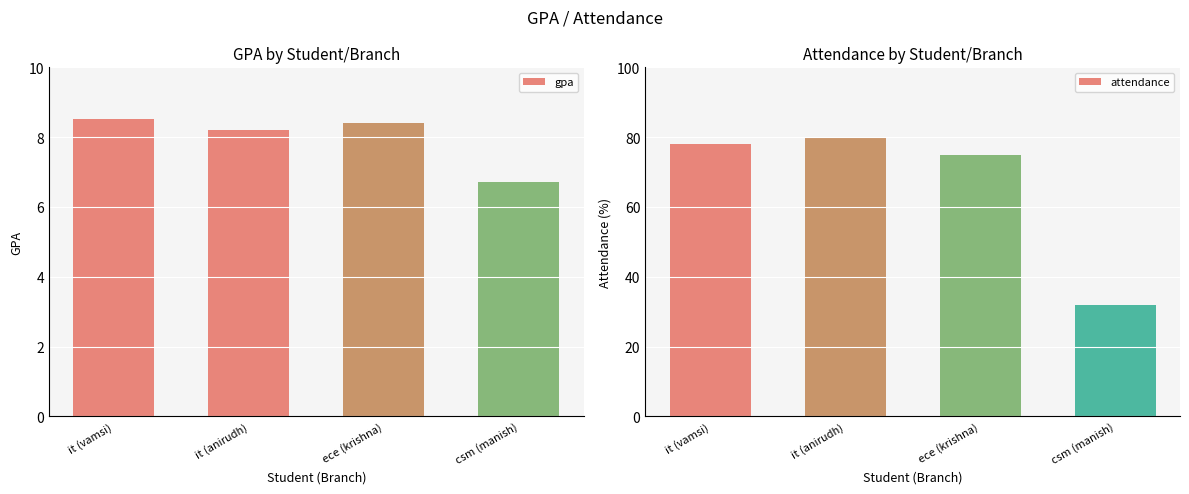

How many bars are there in total?

8